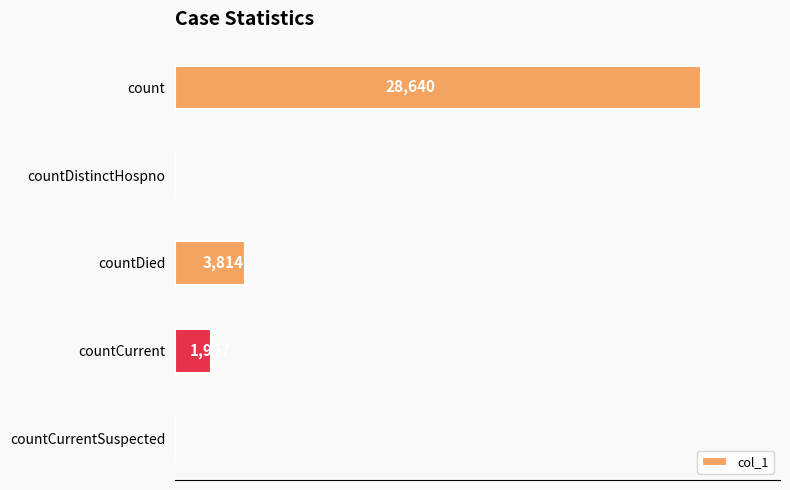

Between countCurrentSuspected and countDied, which is larger?

countDied